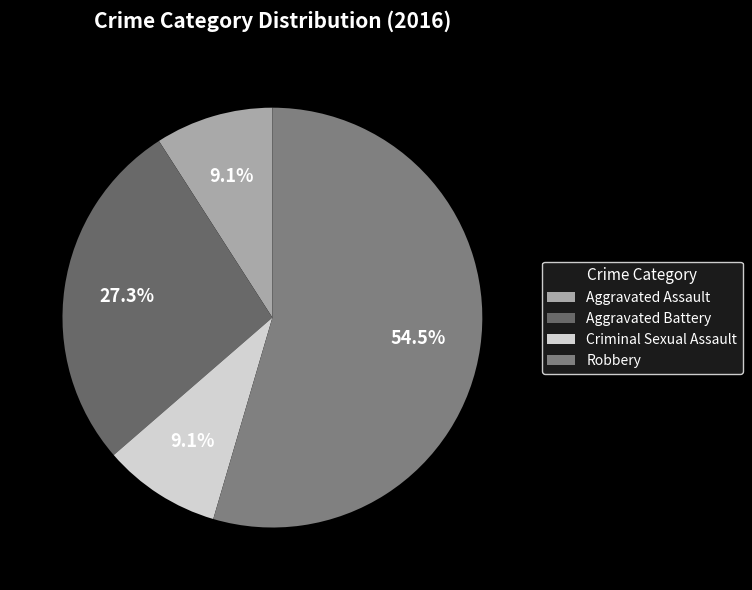

To the nearest percent, what is the difference between the Robbery and Criminal Sexual Assault slice percentages?

45%